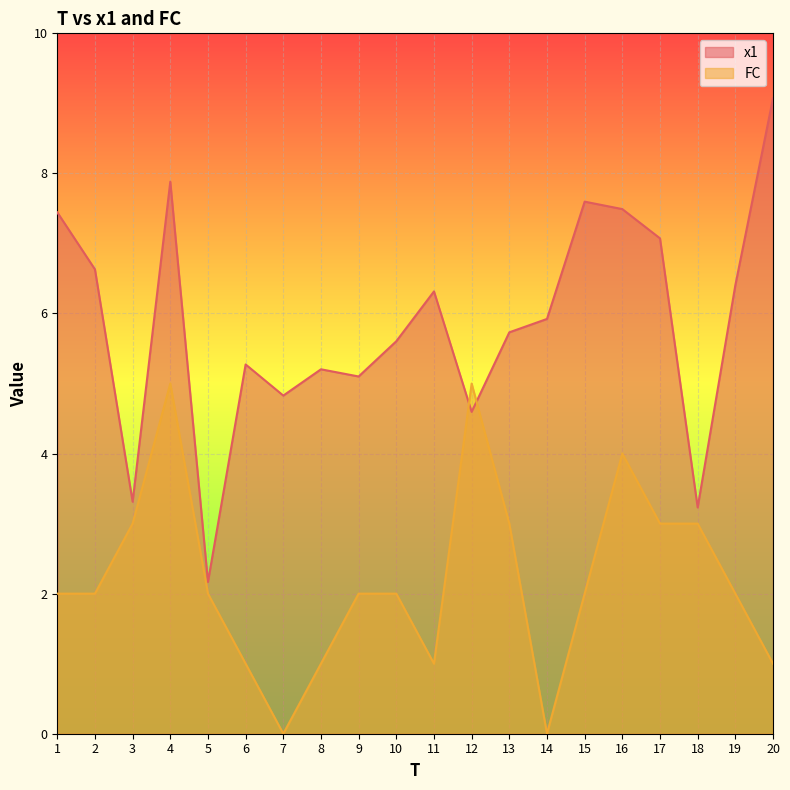

True or false: x1 has more than 0 points higher than both neighbors.

True